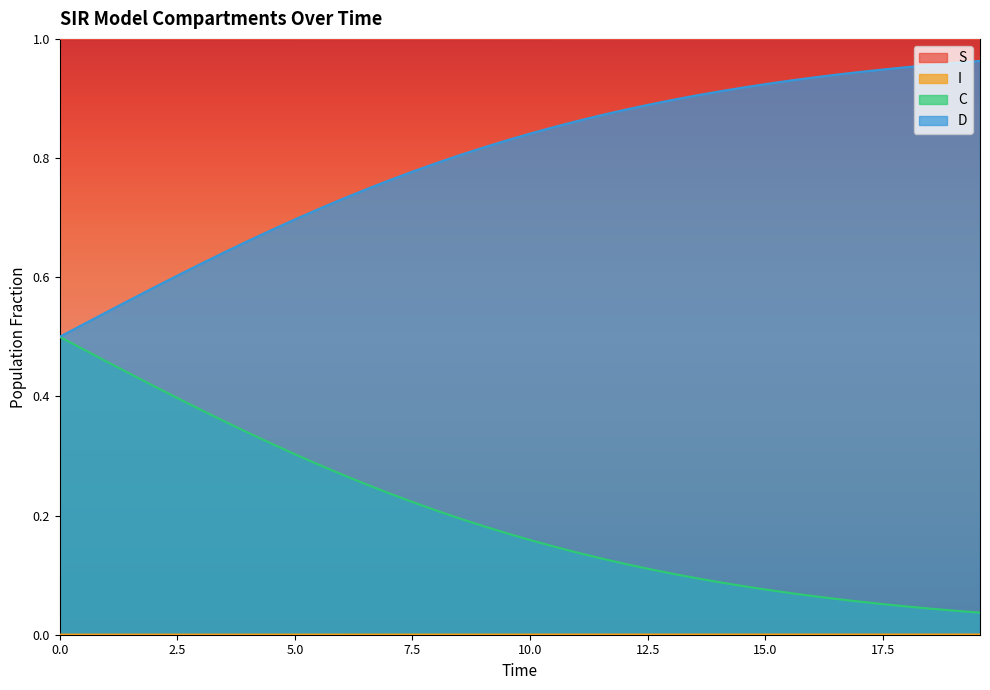

Reading left to right, transcribe all the data shown in this chart.

S: 1.0	1.0	1.0	1.0	1.0	1.0	1.0	1.0	1.0	1.0	1.0	1.0	1.0	1.0	1.0	1.0	1.0	1.0	1.0	1.0	1.0	1.0	1.0	1.0	1.0	1.0	1.0	1.0	1.0	1.0	1.0	1.0	1.0	1.0	1.0	1.0	1.0	1.0	1.0	1.0
I: 0.0	0.0	0.0	0.0	0.0	0.0	0.0	0.0	0.0	0.0	0.0	0.0	0.0	0.0	0.0	0.0	0.0	0.0	0.0	0.0	0.0	0.0	0.0	0.0	0.0	0.0	0.0	0.0	0.0	0.0	0.0	0.0	0.0	0.0	0.0	0.0	0.0	0.0	0.0	0.0
C: 0.5	0.5	0.5	0.4	0.4	0.4	0.4	0.4	0.3	0.3	0.3	0.3	0.3	0.3	0.2	0.2	0.2	0.2	0.2	0.2	0.2	0.1	0.1	0.1	0.1	0.1	0.1	0.1	0.1	0.1	0.1	0.1	0.1	0.1	0.1	0.1	0.0	0.0	0.0	0.0
D: 0.5	0.5	0.5	0.6	0.6	0.6	0.6	0.6	0.7	0.7	0.7	0.7	0.7	0.7	0.8	0.8	0.8	0.8	0.8	0.8	0.8	0.9	0.9	0.9	0.9	0.9	0.9	0.9	0.9	0.9	0.9	0.9	0.9	0.9	0.9	0.9	1.0	1.0	1.0	1.0